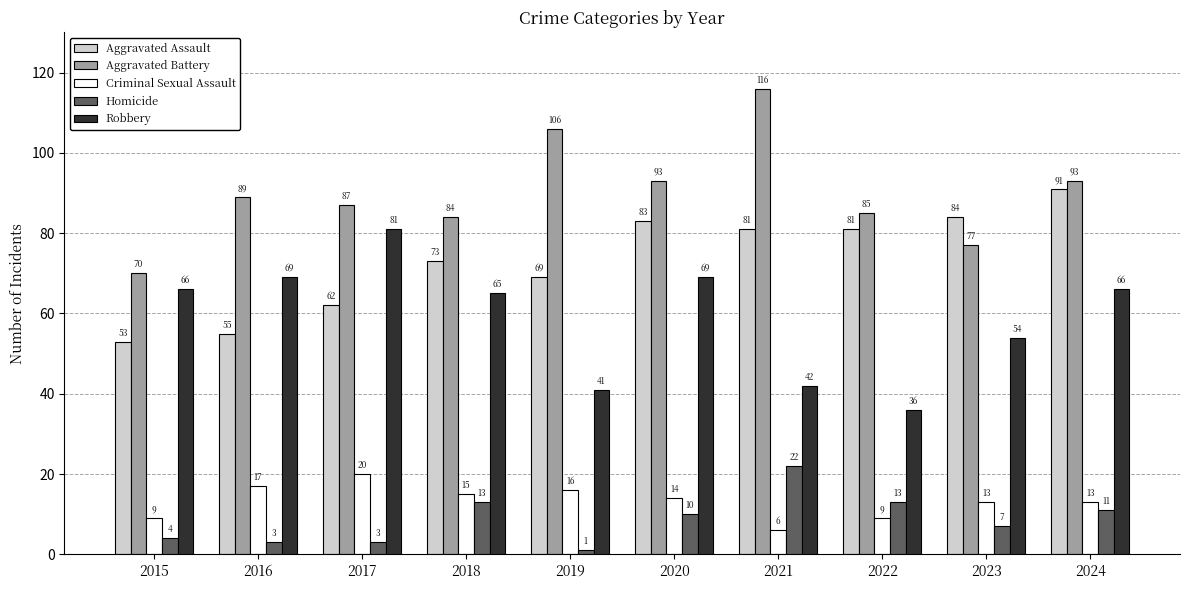

Is the value of Homicide at 2017 greater than the value of Robbery at 2017?

No